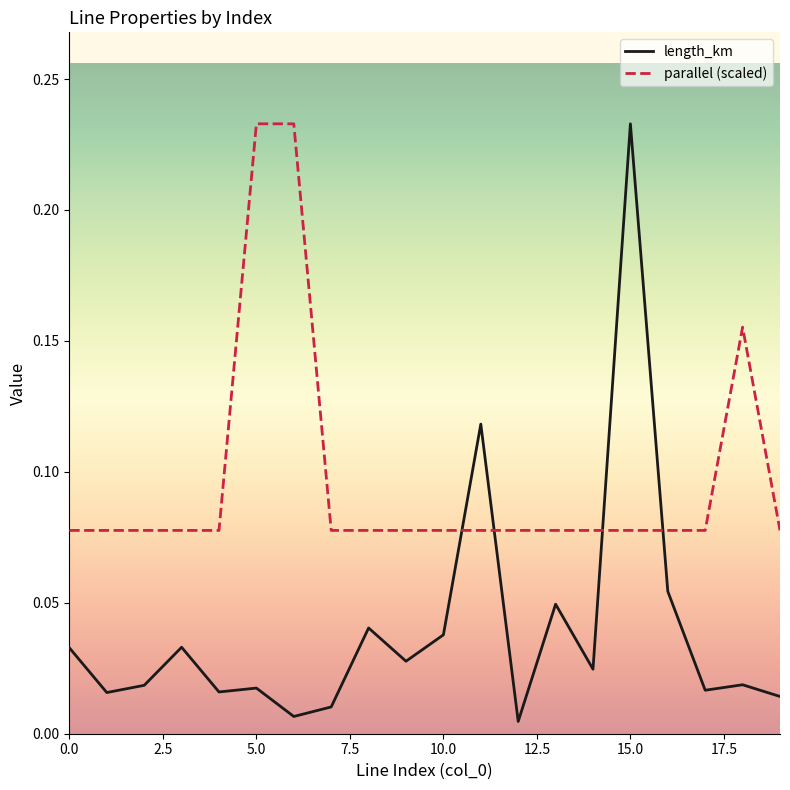

Which series has the largest range (max minus min)?

length_km